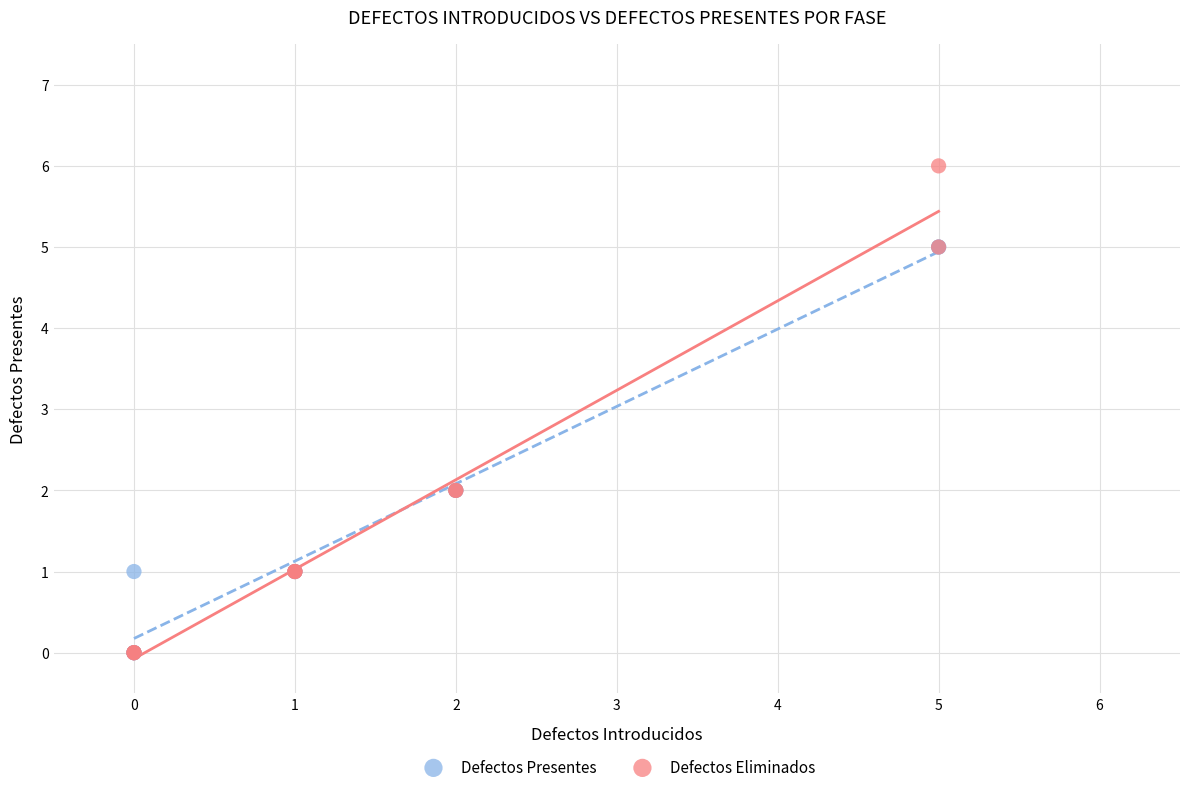

Which series contains the highest Y value?

Defectos Eliminados